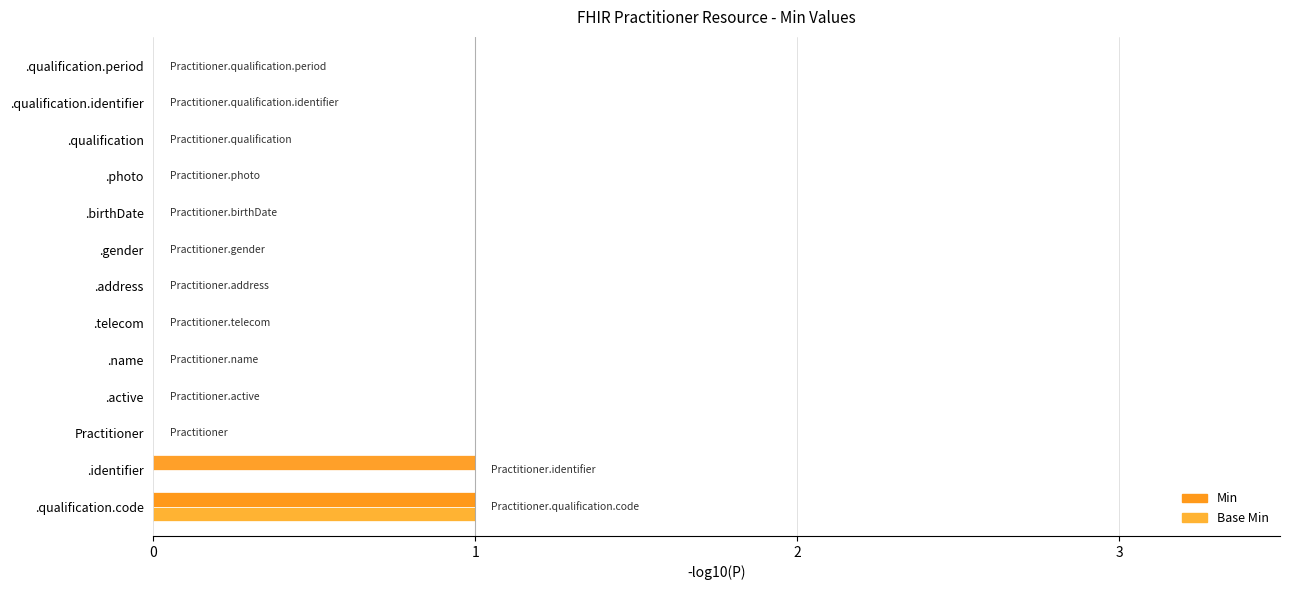

Reading left to right, what are all the values shown in this chart?

Min: 1	1	0	0	0	0	0	0	0	0	0	0	0
Base Min: 1	0	0	0	0	0	0	0	0	0	0	0	0